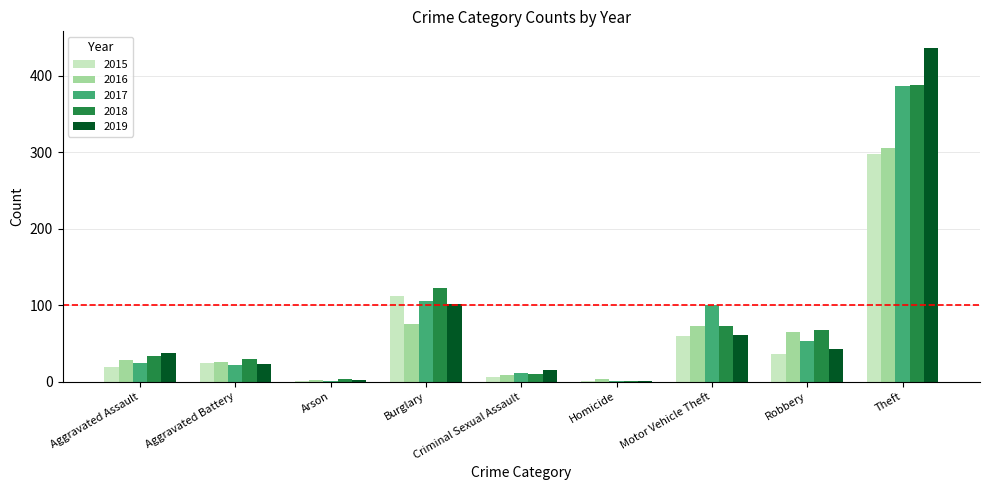

Is it true that 2017 equals 11 at Criminal Sexual Assault?

True